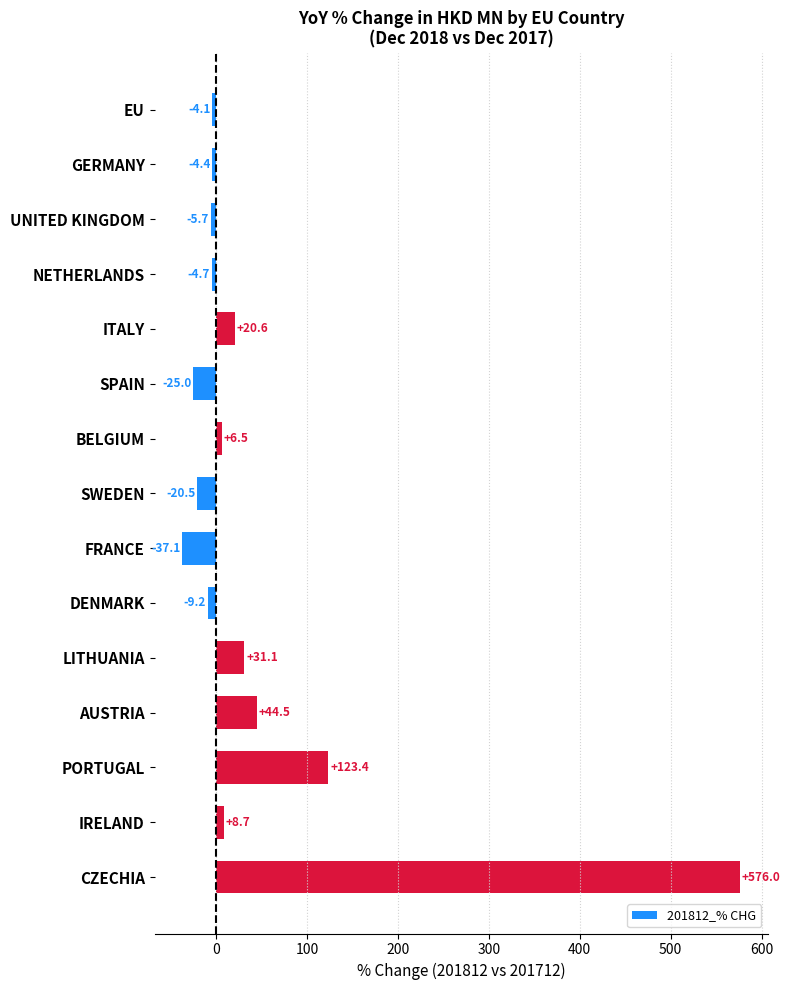

Where is the data nearest to the value 269?

PORTUGAL